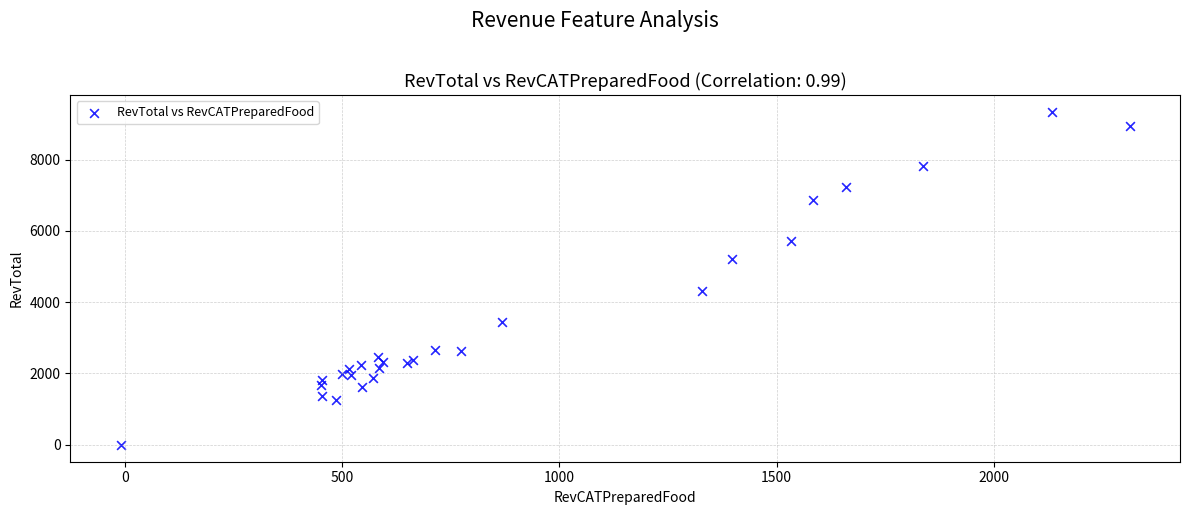

What Y value in the scatter plot is closest to 4666?

4323.9